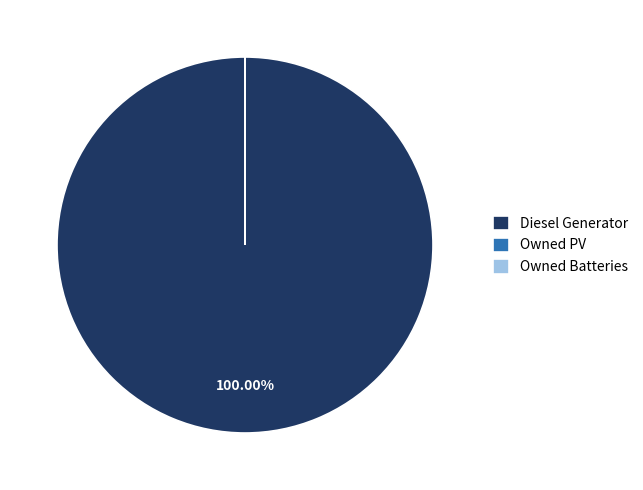

Is there any slice that represents more than half of the pie?

Yes